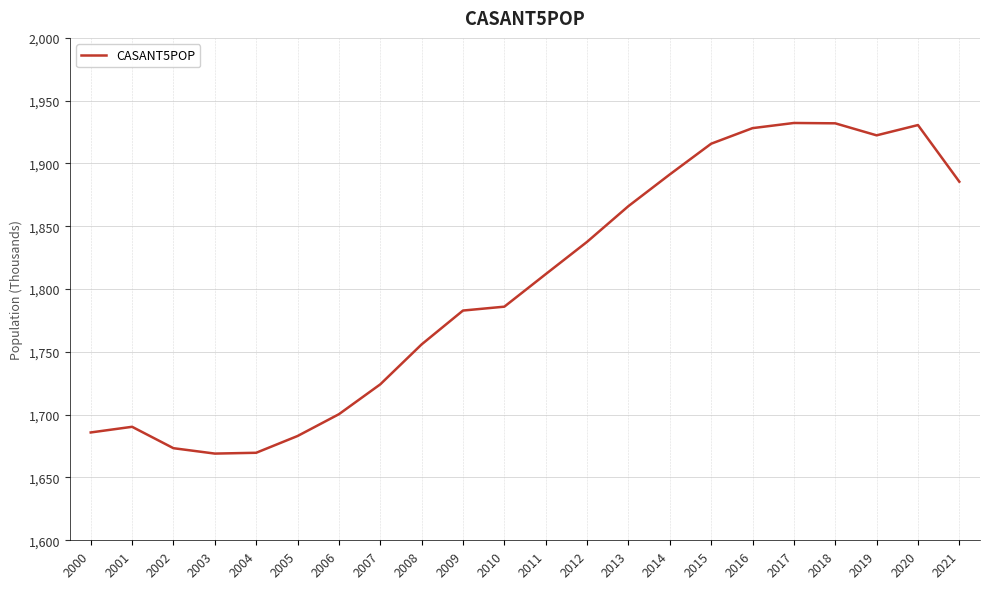

What is the minimum value shown in the chart?

1669.0